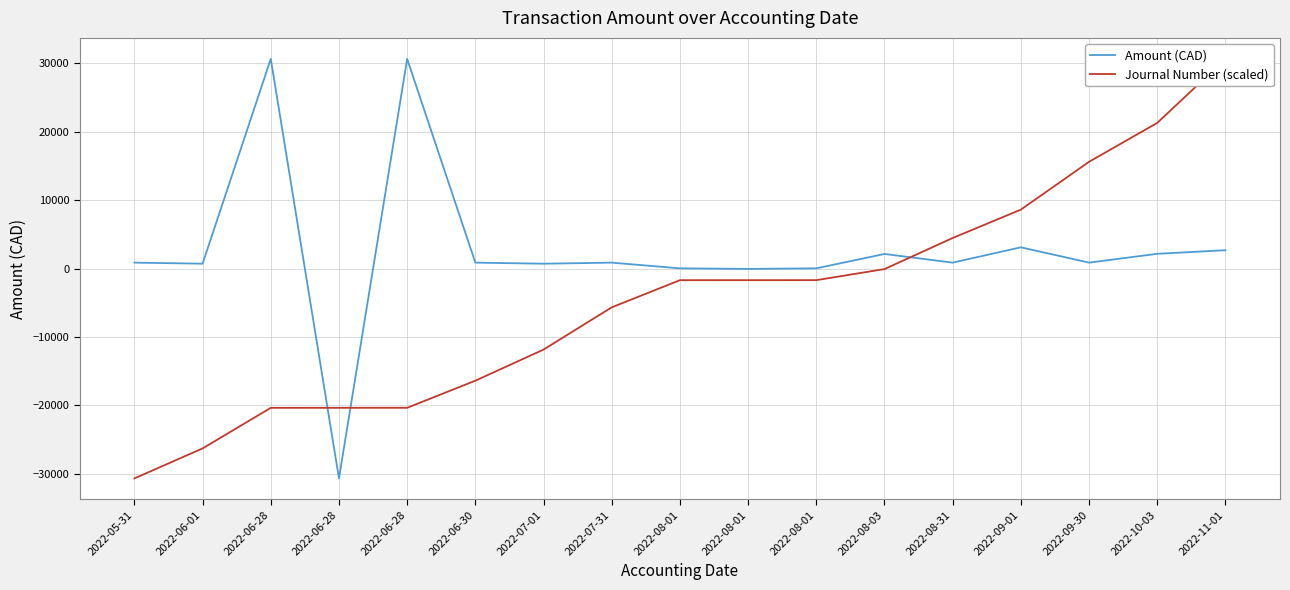

Reading left to right, what are all the values shown in this chart?

Amount (CAD): 878.1	725.7	30670.9	-30670.9	30670.9	878.1	720.6	878.1	42.4	-42.4	42.4	2145.5	878.1	3119.4	878.1	2167.3	2694.0
Journal Number (scaled): -30670.9	-26285.6	-20351.9	-20349.6	-20347.3	-16382.4	-11834.0	-5659.1	-1687.3	-1685.0	-1682.7	-65.5	4483.0	8627.1	15624.3	21309.9	30670.9